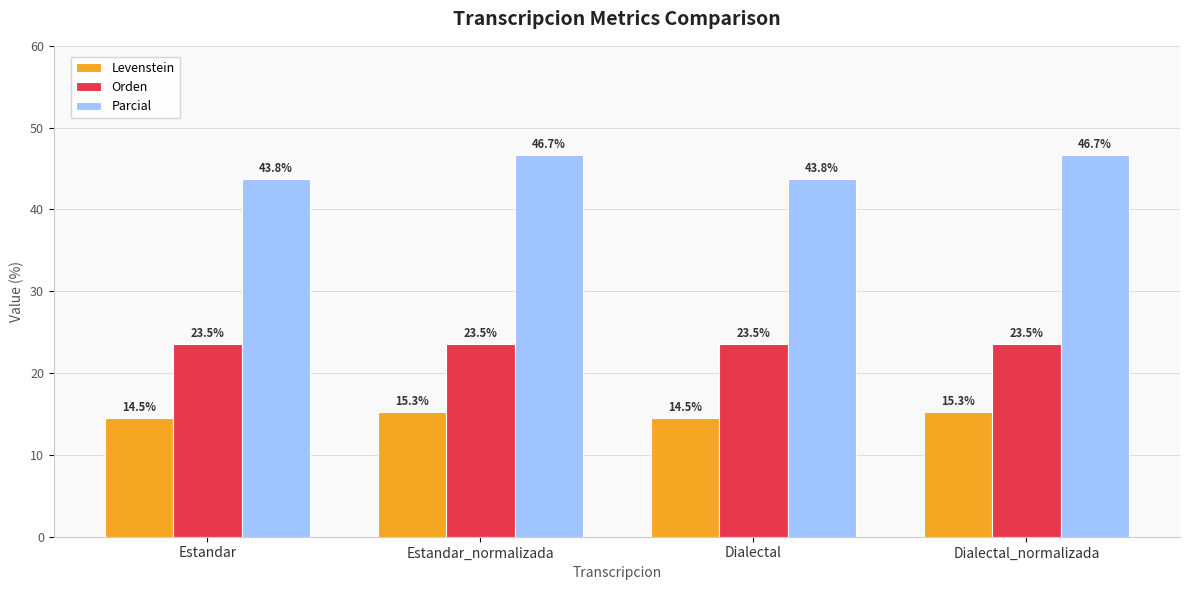

Which series changed the most between Estandar_normalizada and Dialectal?

Parcial